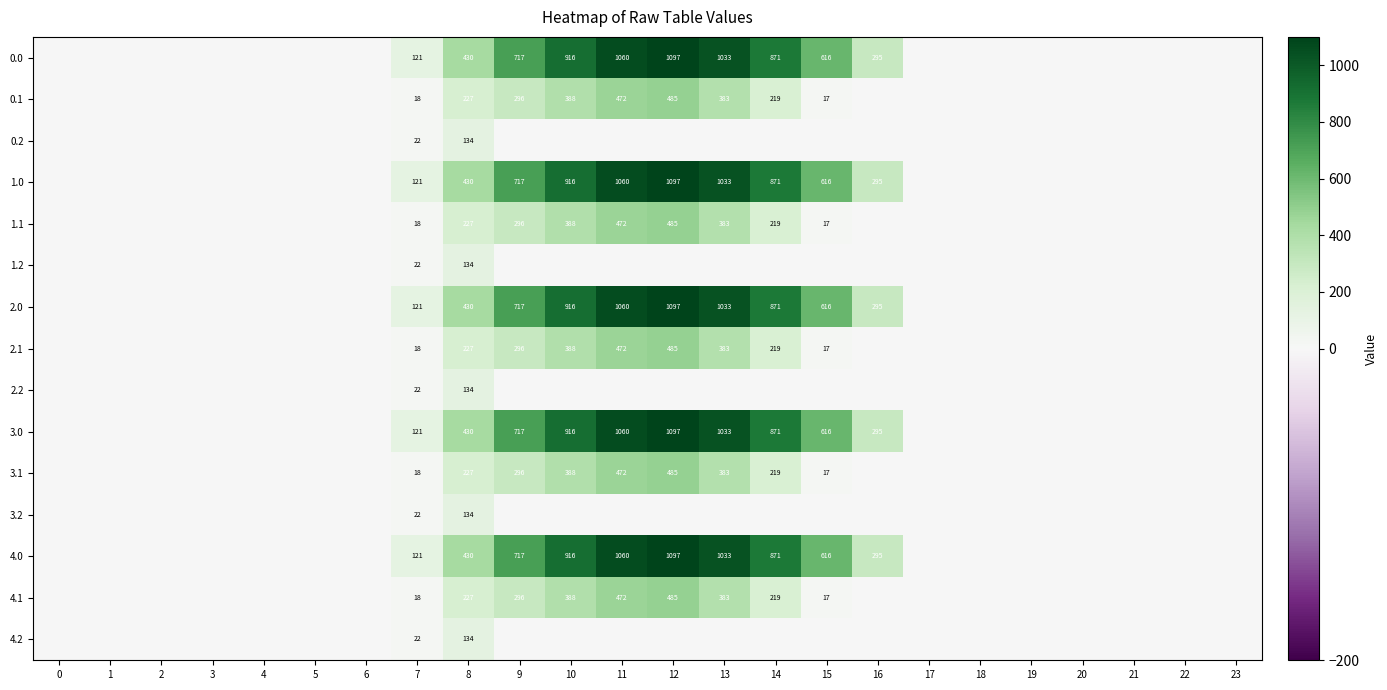

The 1.1 series shows 27 at 7. True or false?

False